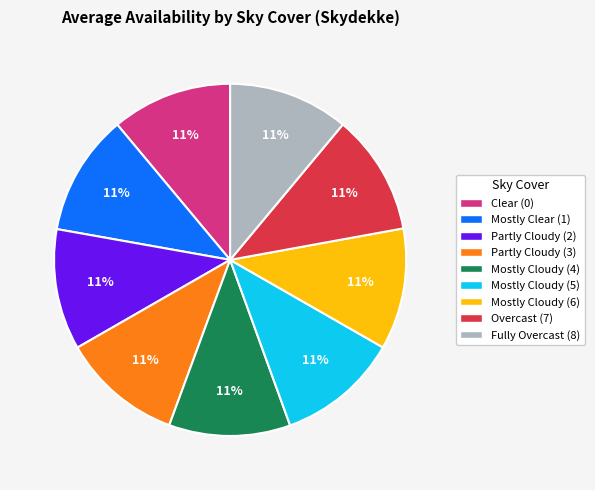

Is there any slice that represents more than half of the pie?

No